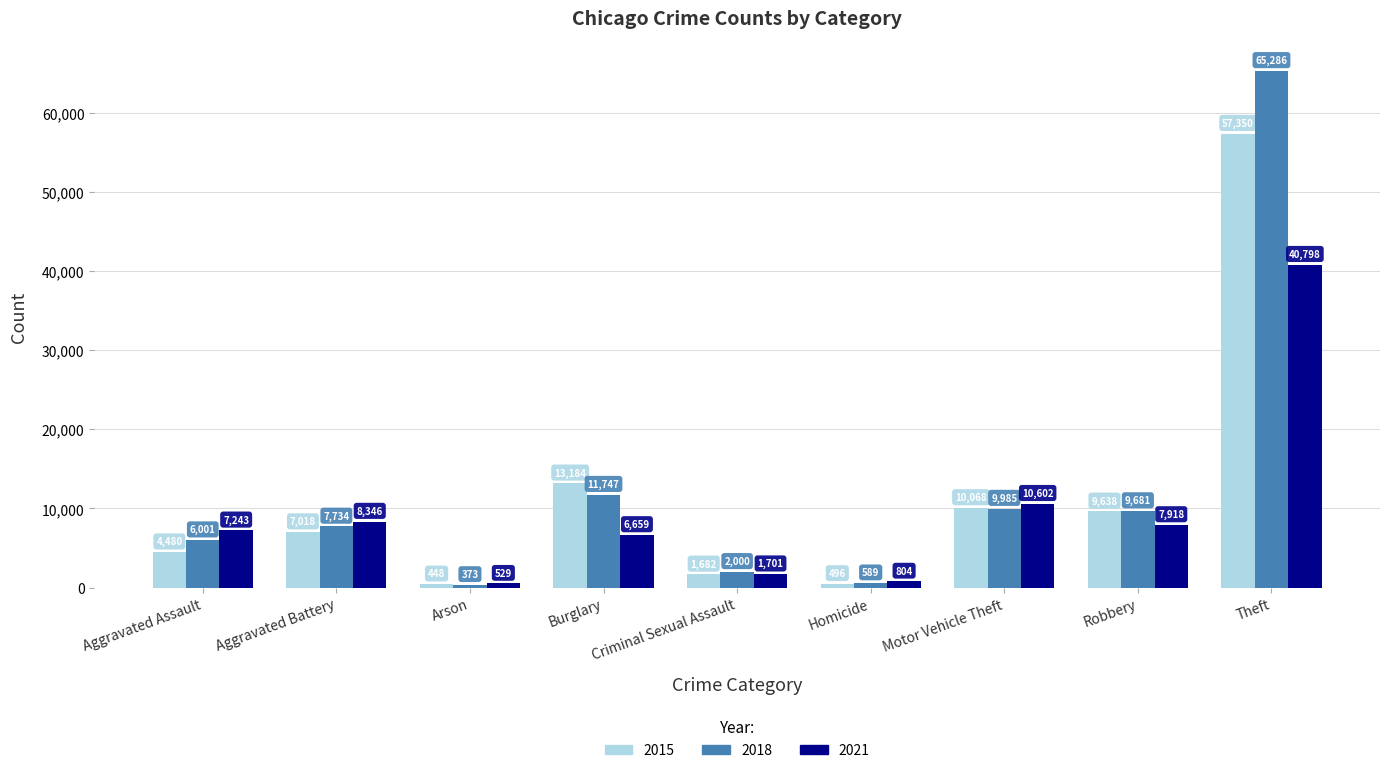

What is the sum of the 2015 values at Homicide and Aggravated Assault?

4976